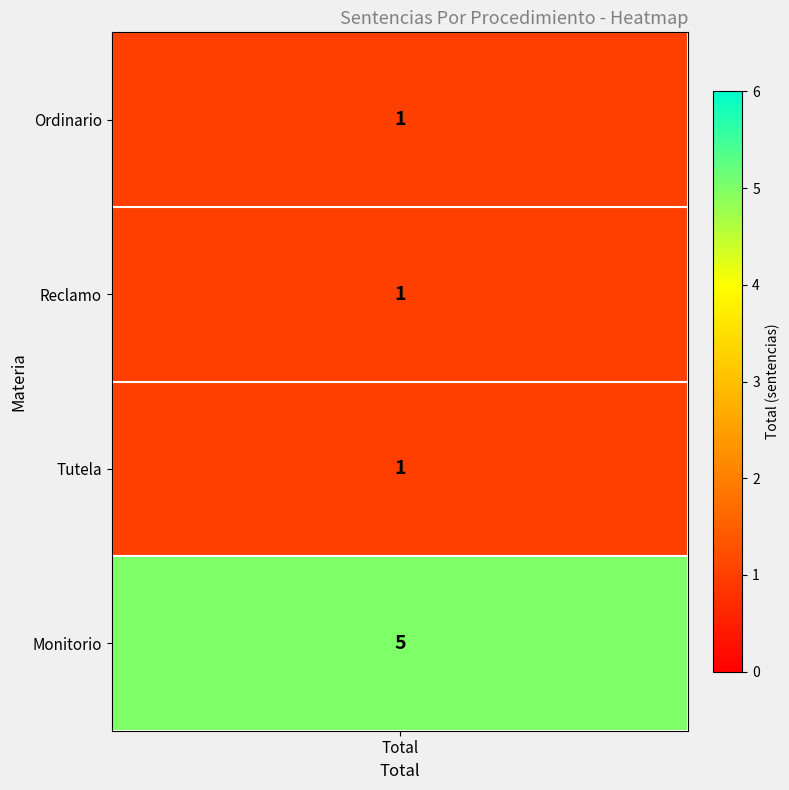

How many values are between 1 and 5?

4